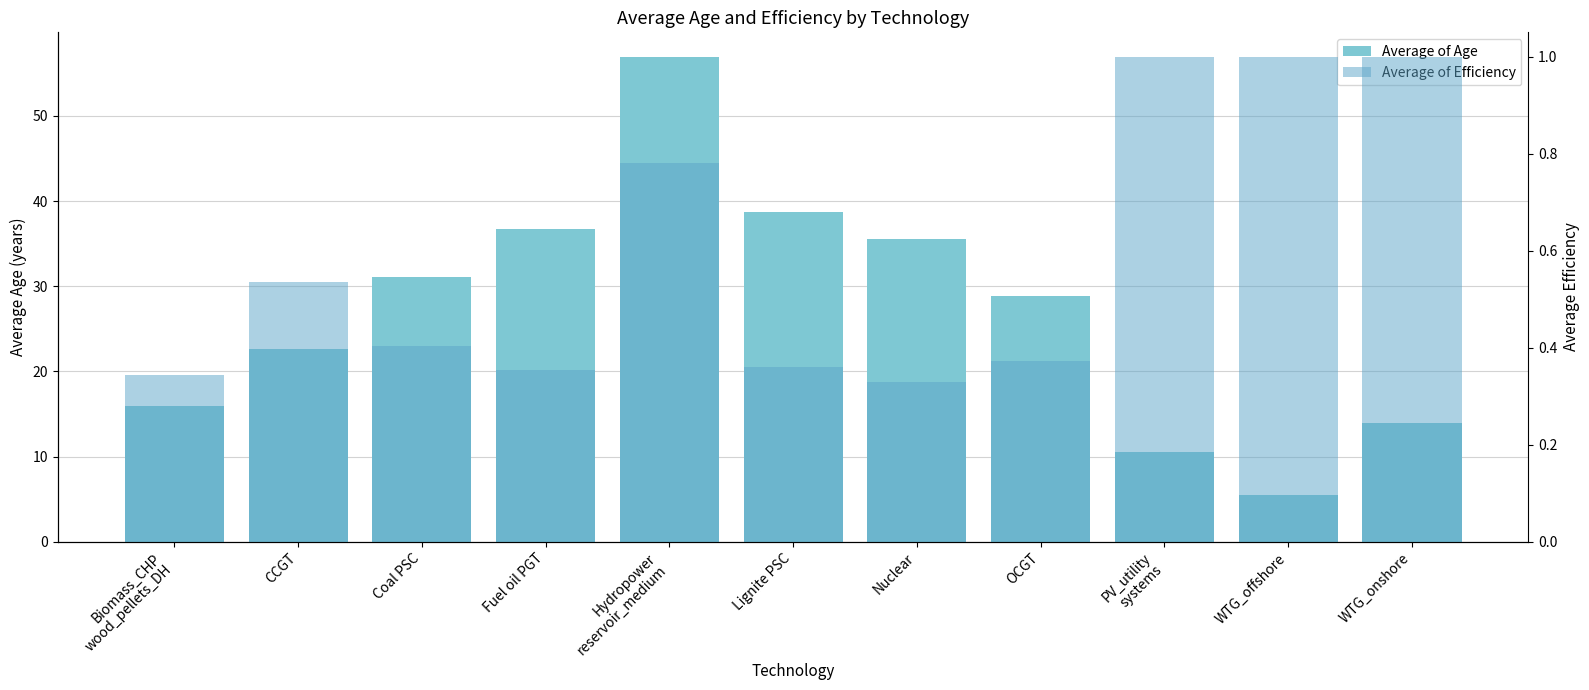

Which series has the largest range (max minus min)?

Average of Age